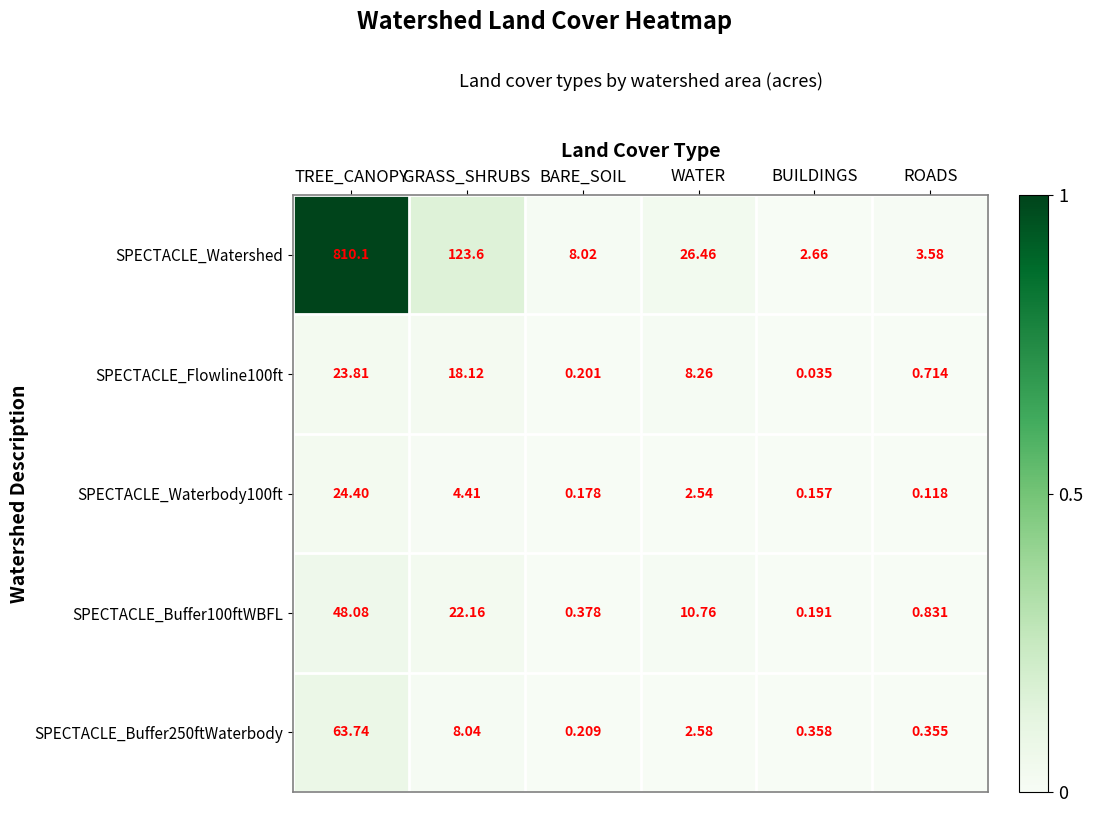

Which series has the largest total across all categories?

SPECTACLE_Watershed